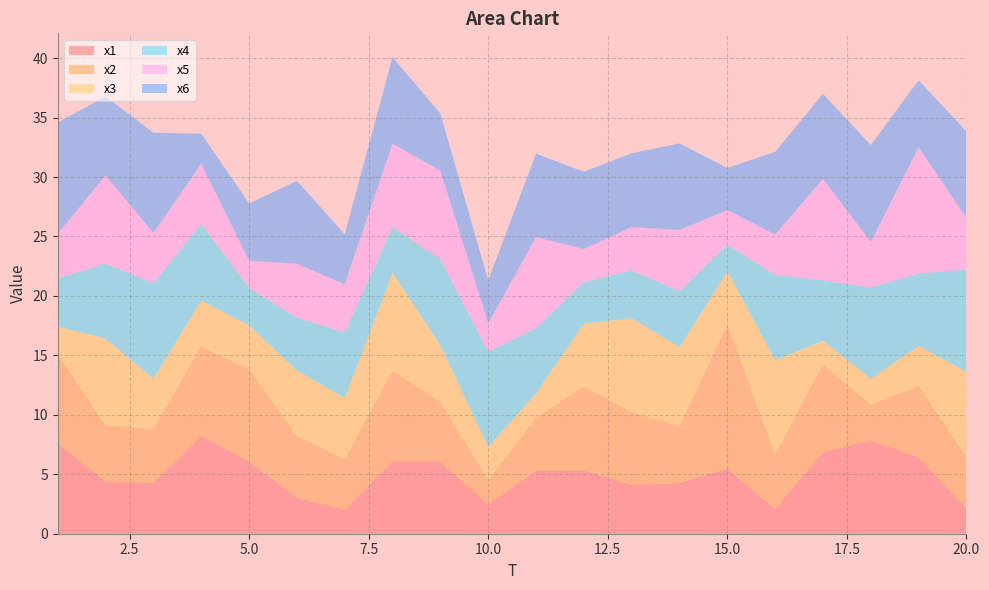

Reading left to right, extract all data points from this chart.

x1: 7.6	4.4	4.3	8.2	6.1	3.0	2.0	6.1	6.0	2.5	5.3	5.3	4.1	4.3	5.5	2.1	6.9	7.8	6.4	2.1
x2: 7.5	4.7	4.6	7.5	7.8	5.2	4.3	7.6	5.0	2.1	4.4	7.1	6.1	4.8	12.1	4.6	7.4	3.0	6.0	4.4
x3: 2.3	7.3	4.2	3.9	3.7	5.5	5.1	8.2	4.8	2.8	2.1	5.3	7.9	6.6	4.5	7.9	2.0	2.2	3.4	7.1
x4: 4.1	6.3	8.0	6.5	3.2	4.5	5.5	3.9	7.2	8.0	5.5	3.5	4.0	4.7	2.2	7.2	5.1	7.7	6.1	8.6
x5: 3.7	7.4	4.2	5.1	2.3	4.5	4.0	7.0	7.5	2.4	7.6	2.8	3.6	5.1	2.9	3.4	8.5	3.8	10.6	4.3
x6: 9.3	6.6	8.4	2.5	4.8	7.0	4.2	7.3	4.8	3.6	7.0	6.5	6.2	7.3	3.5	7.0	7.2	8.1	5.6	7.3